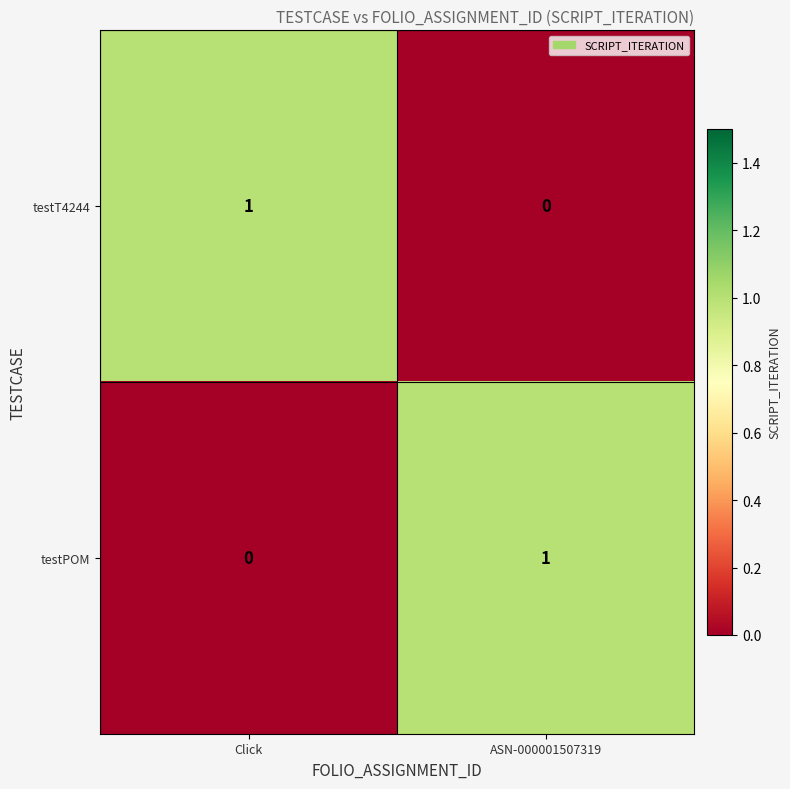

Is it true that testT4244 equals 2 at Click?

False